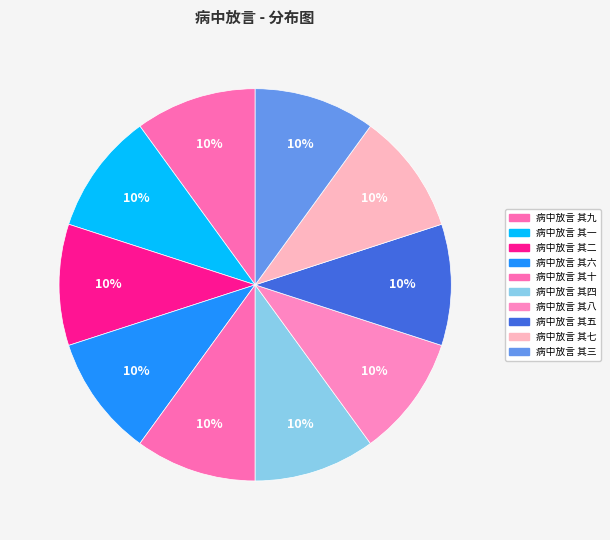

Does 病中放言 其四 account for over 50% of the chart?

No